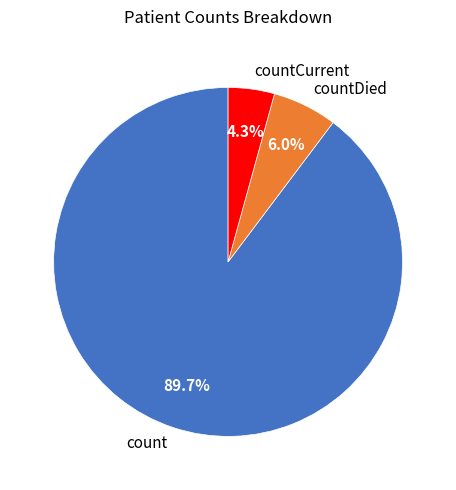

True or false: count accounts for 90% of the total.

True